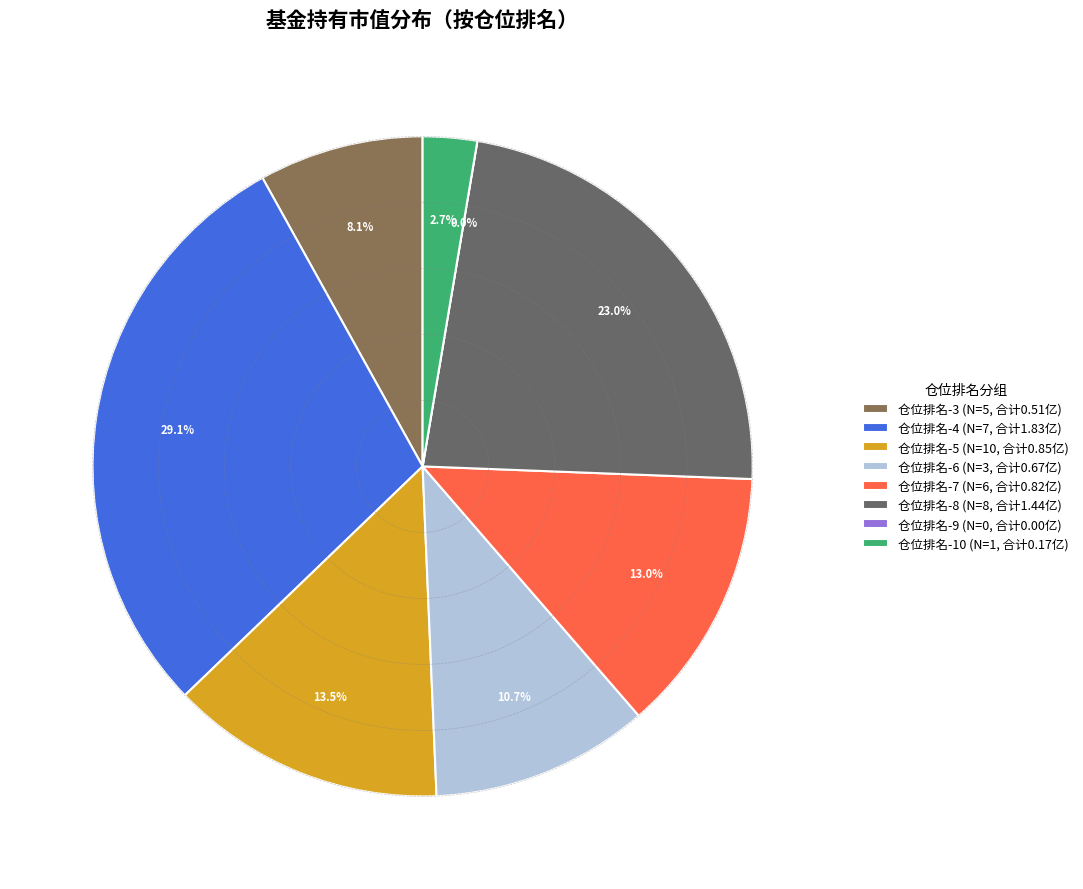

To the nearest percent, what percentage of the pie is 仓位排名-7?

13%